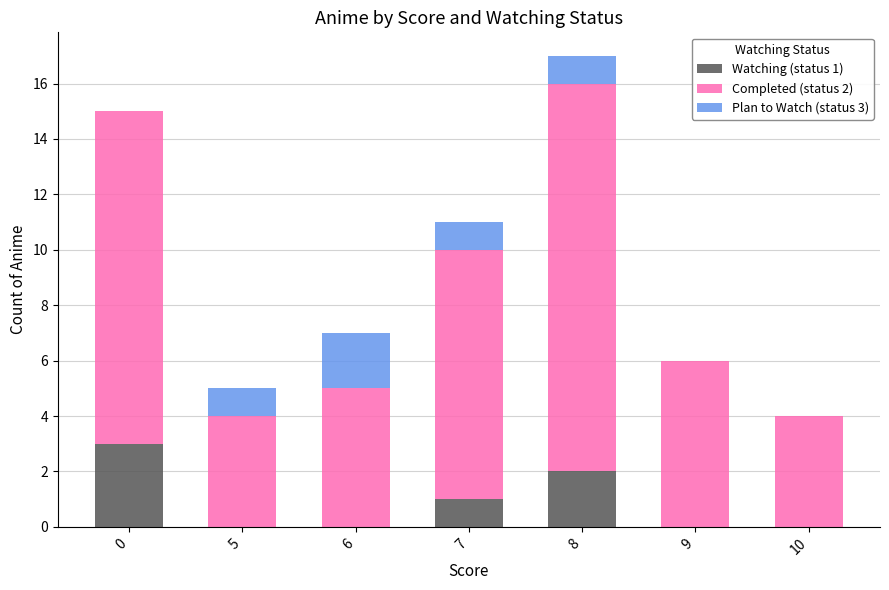

Are the bars horizontal?

No